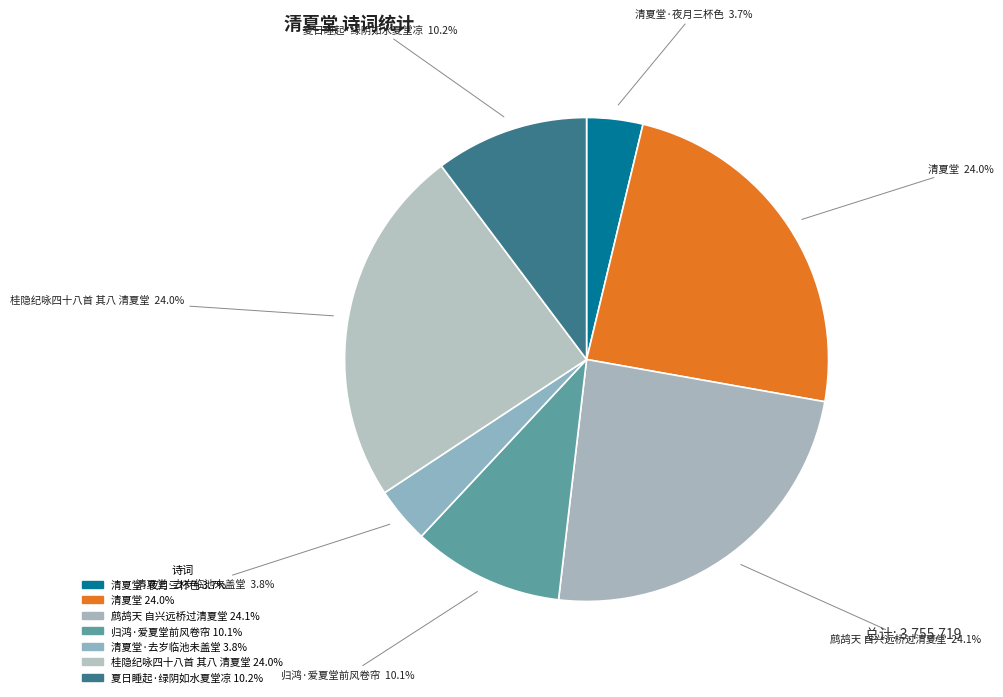

How much of the chart is everything except 桂隐纪咏四十八首 其八 清夏堂?

76.0%